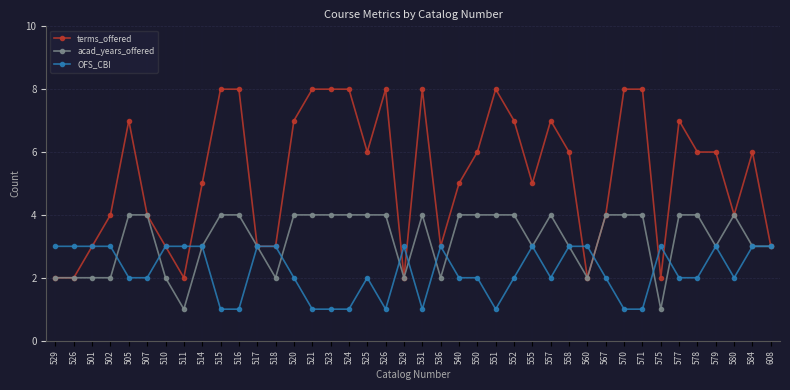

Rank the series by their average value, from lowest to highest.

OFS_CBI, acad_years_offered, terms_offered